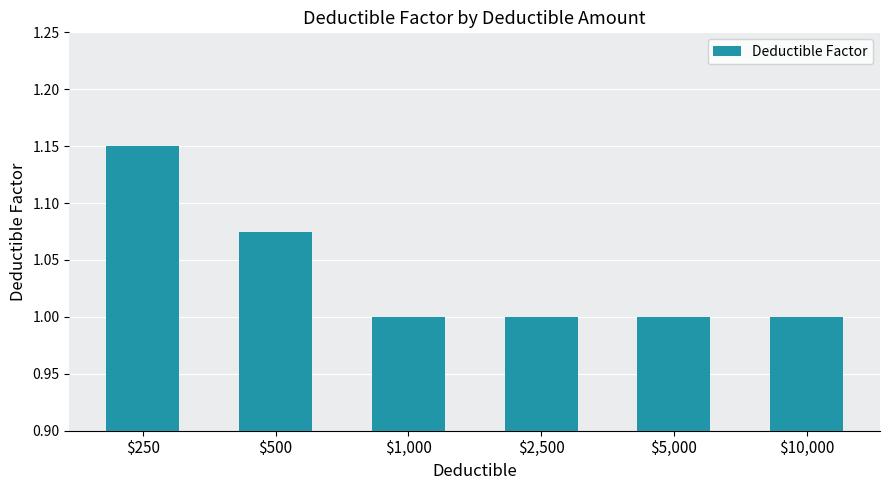

What is the value of the 3rd bar from the left?

1.0